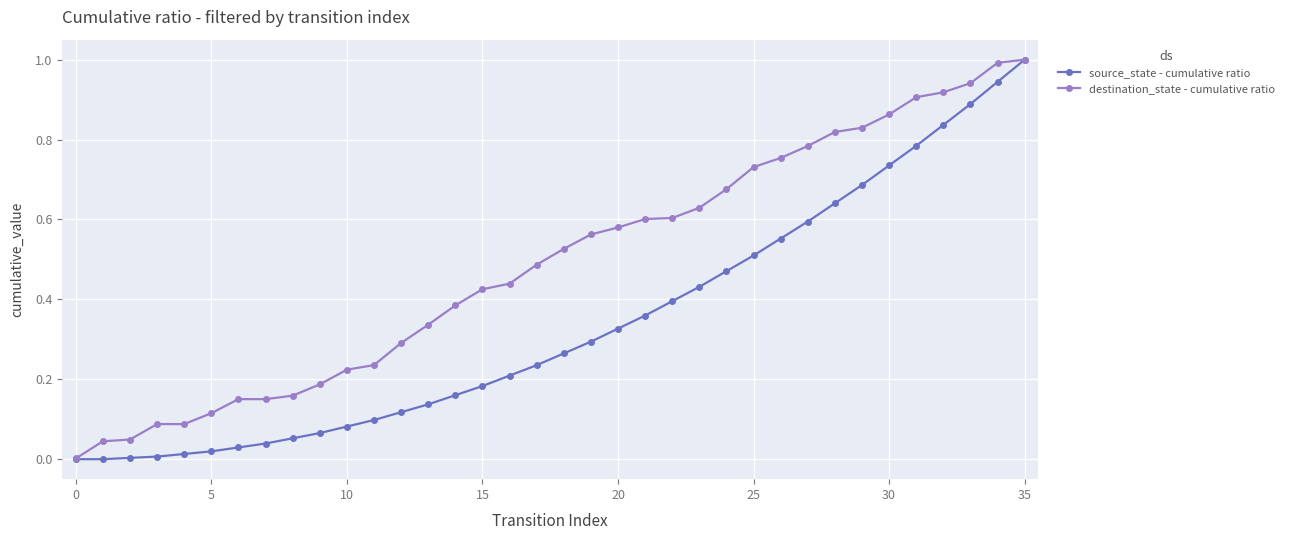

List the series in order of their overall mean, lowest first.

source_state - cumulative ratio, destination_state - cumulative ratio